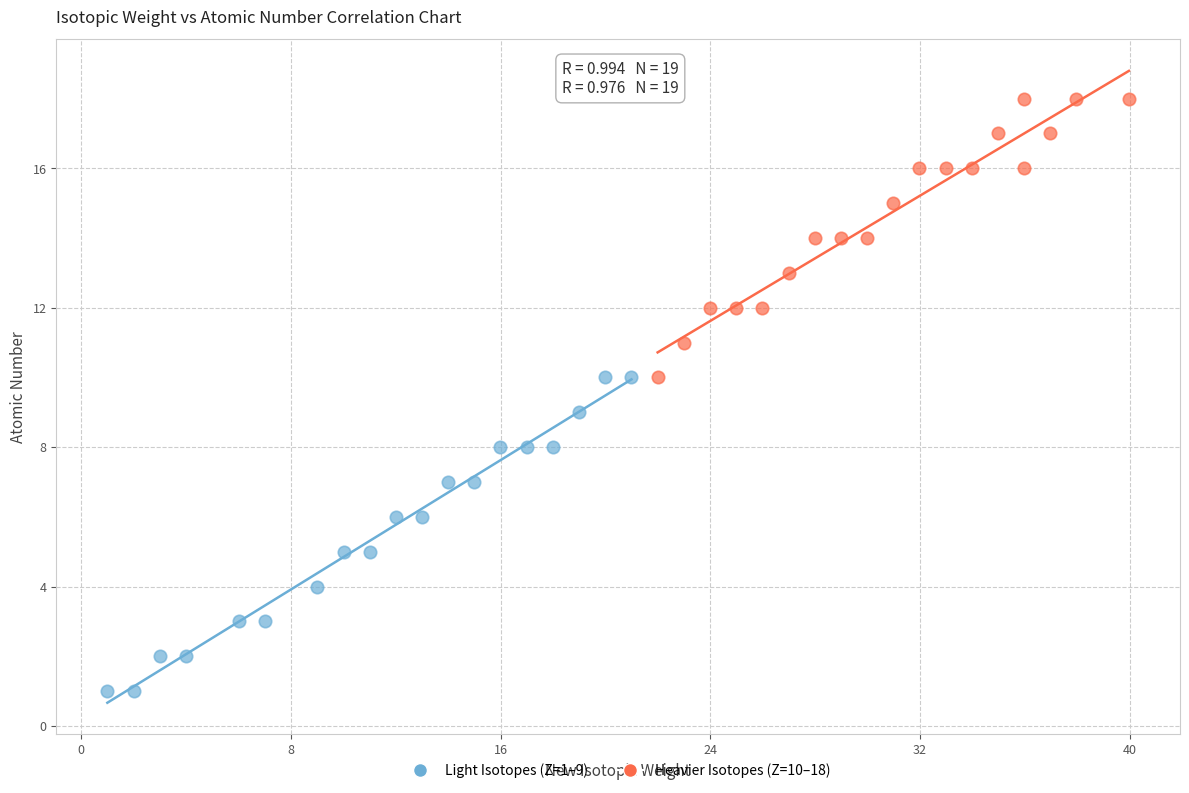

Which series has the largest Y range (max minus min)?

Light Isotopes (Z=1–9)